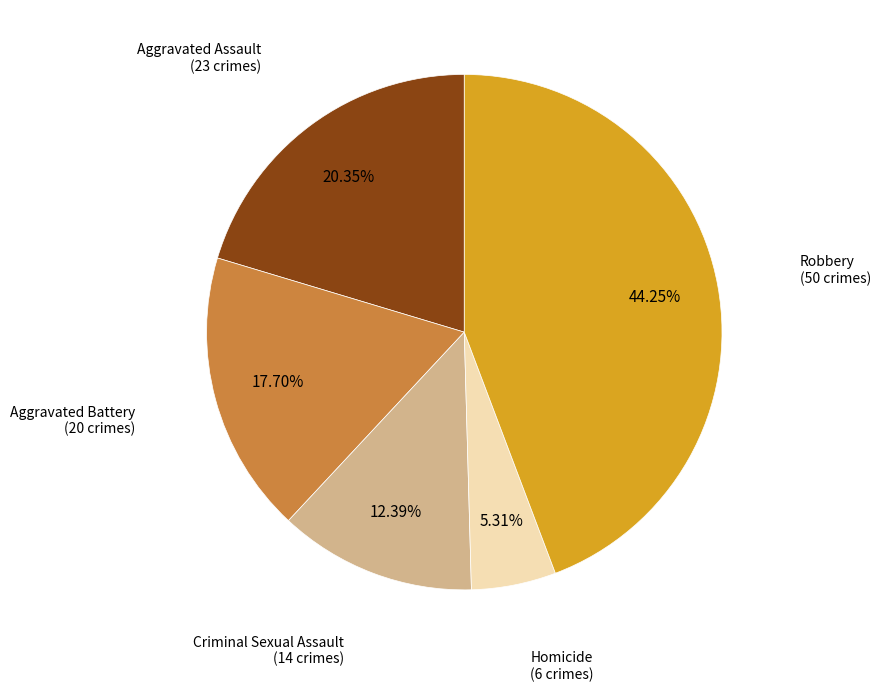

Is there any slice that represents more than half of the pie?

No